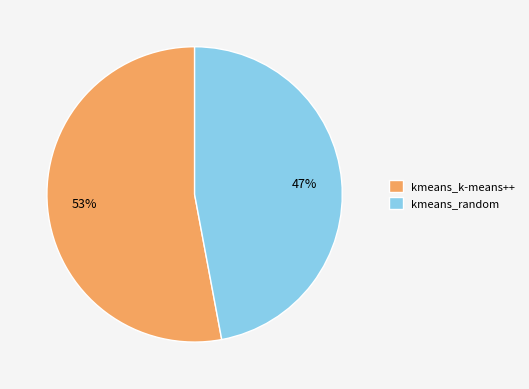

Which category has the smallest portion of the pie?

kmeans_random